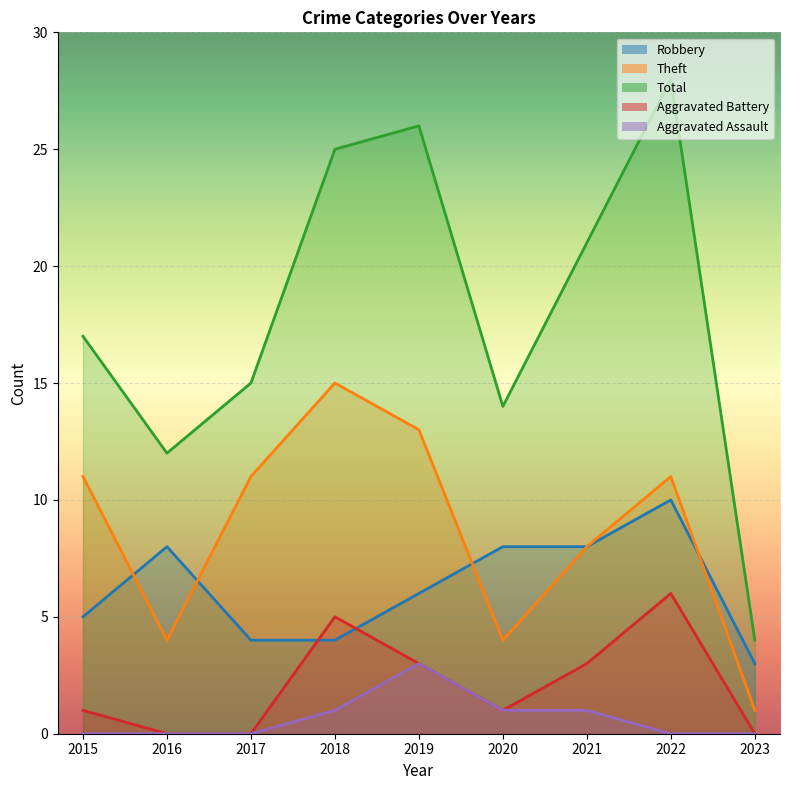

Is it true that Aggravated Battery equals 0 at 2023?

True